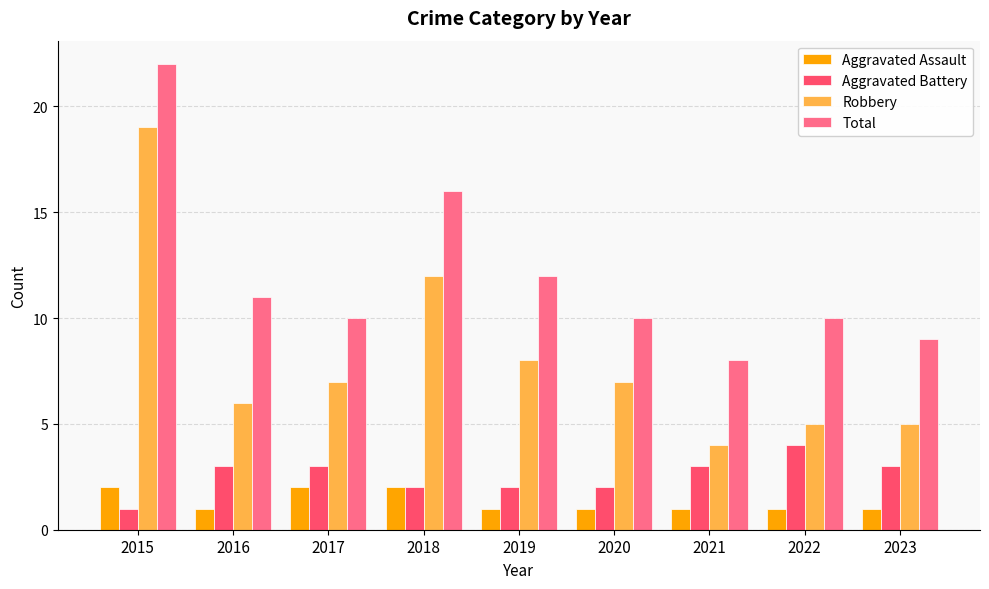

What is the sum of the Robbery values at 2020 and 2022?

12